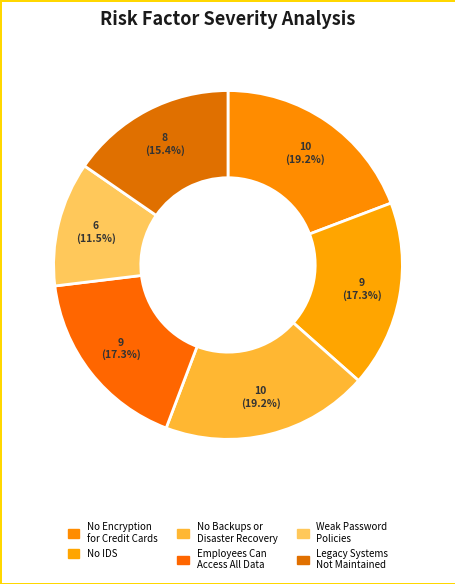

How many slices are in this pie chart?

6